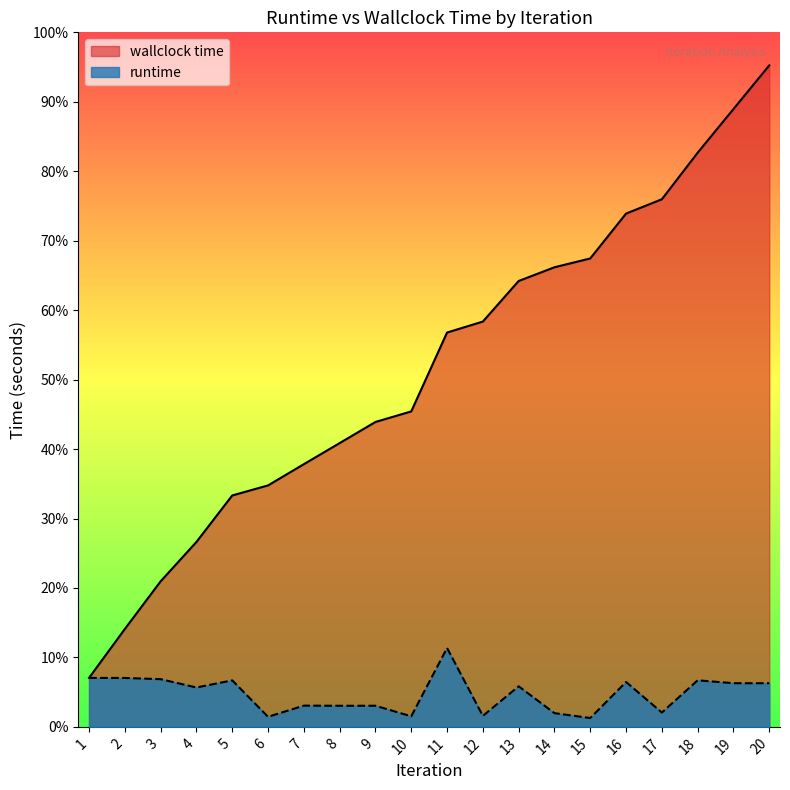

How many runtime values are between 0 and 1?

20